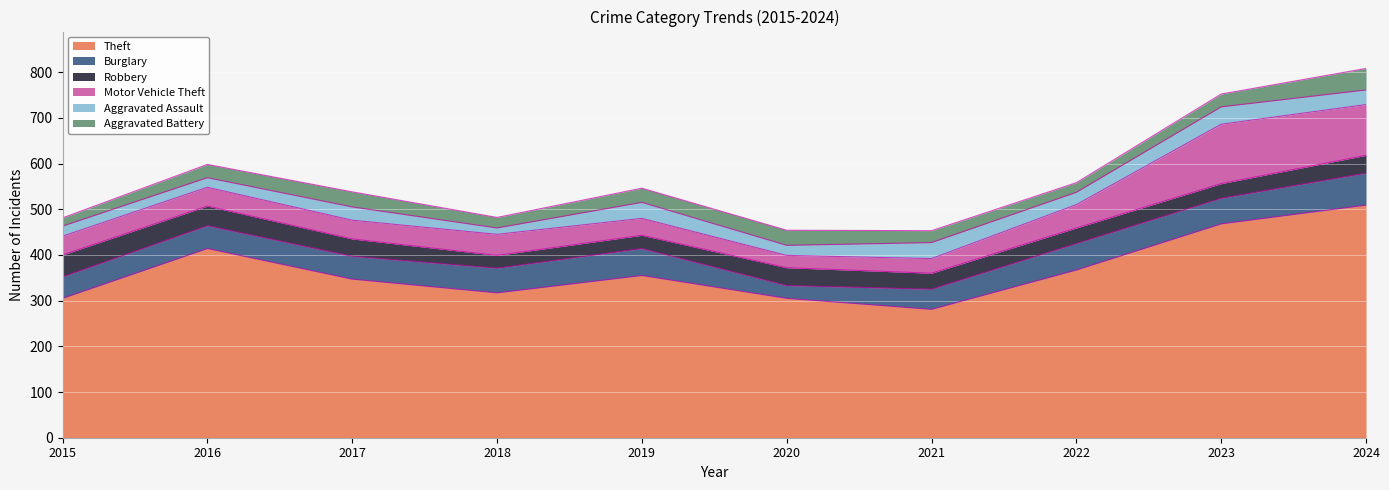

Reading right to left, what are all the values shown in this chart?

Theft: 509	468	367	281	305	355	317	347	414	305
Burglary: 70	56	58	44	28	59	54	50	50	47
Robbery: 39	32	34	35	39	29	28	38	43	48
Motor Vehicle Theft: 111	130	51	32	27	37	46	41	41	41
Aggravated Assault: 32	38	27	35	22	35	14	29	21	22
Aggravated Battery: 47	28	21	26	33	31	23	33	29	18